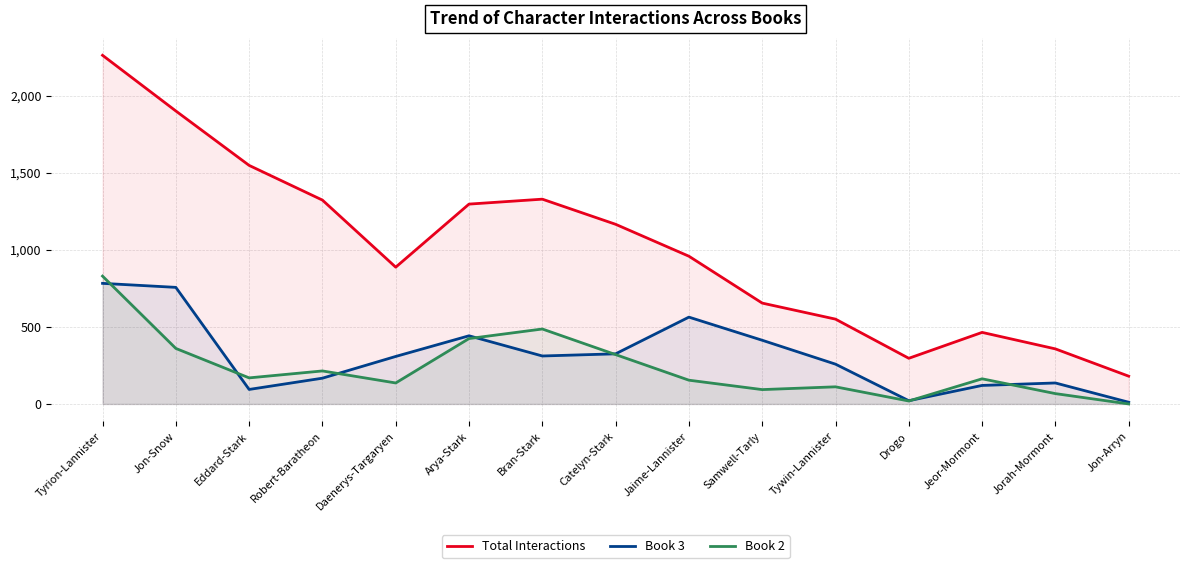

Which label corresponds to the smallest value in the chart?

Jon-Arryn